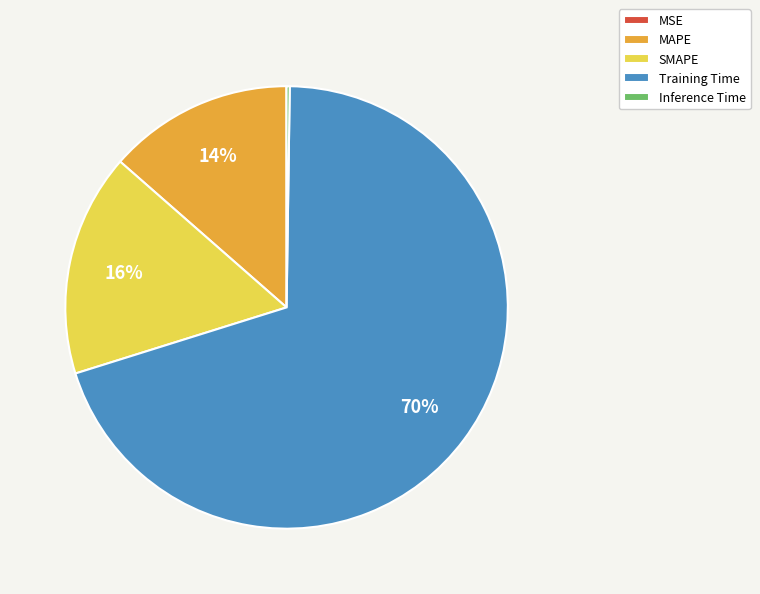

To the nearest percent, what is the difference between the largest and smallest slice percentages?

70%